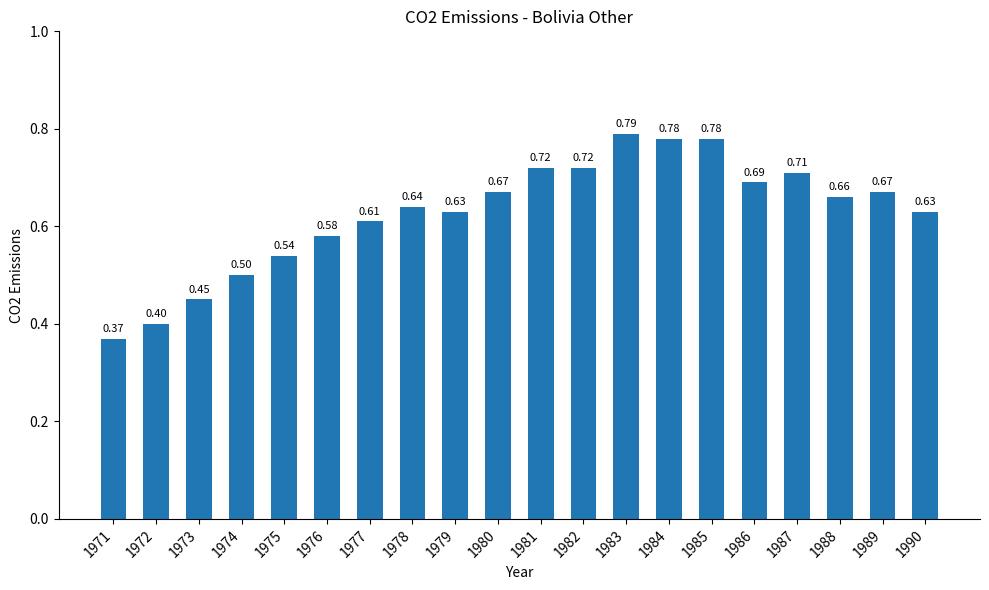

What is the difference between the maximum and minimum values?

0.4